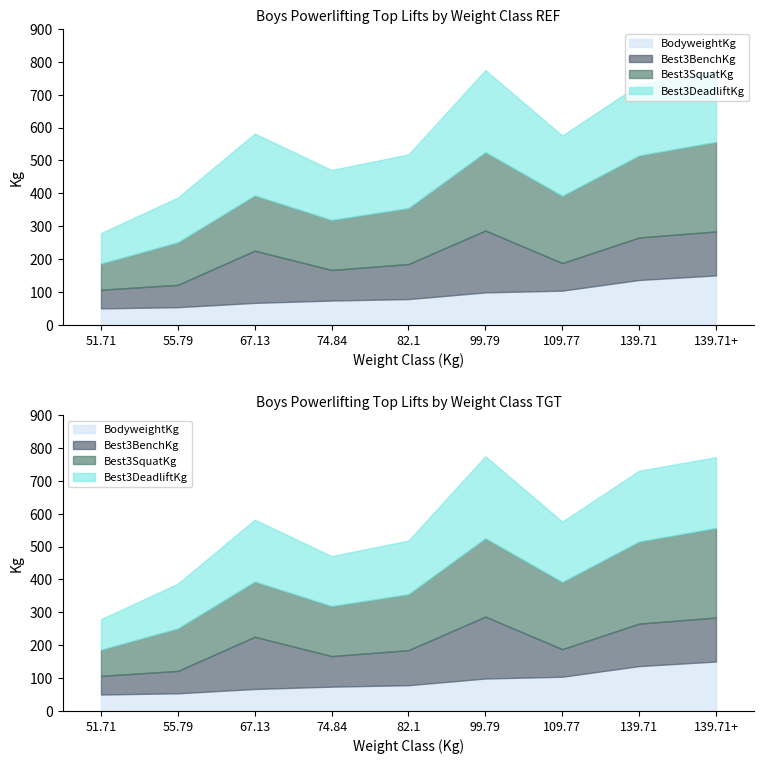

What is the smallest value displayed?

50.1